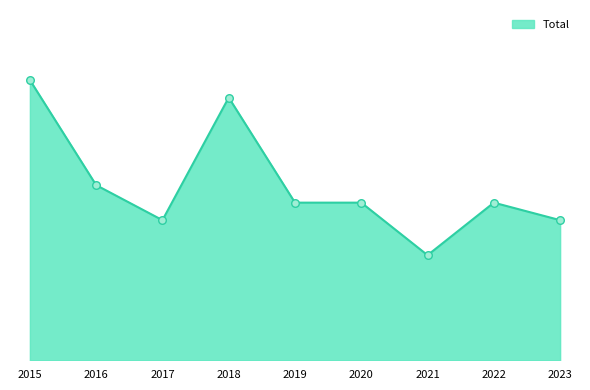

What is the change in value from 2017 to 2020?

+1